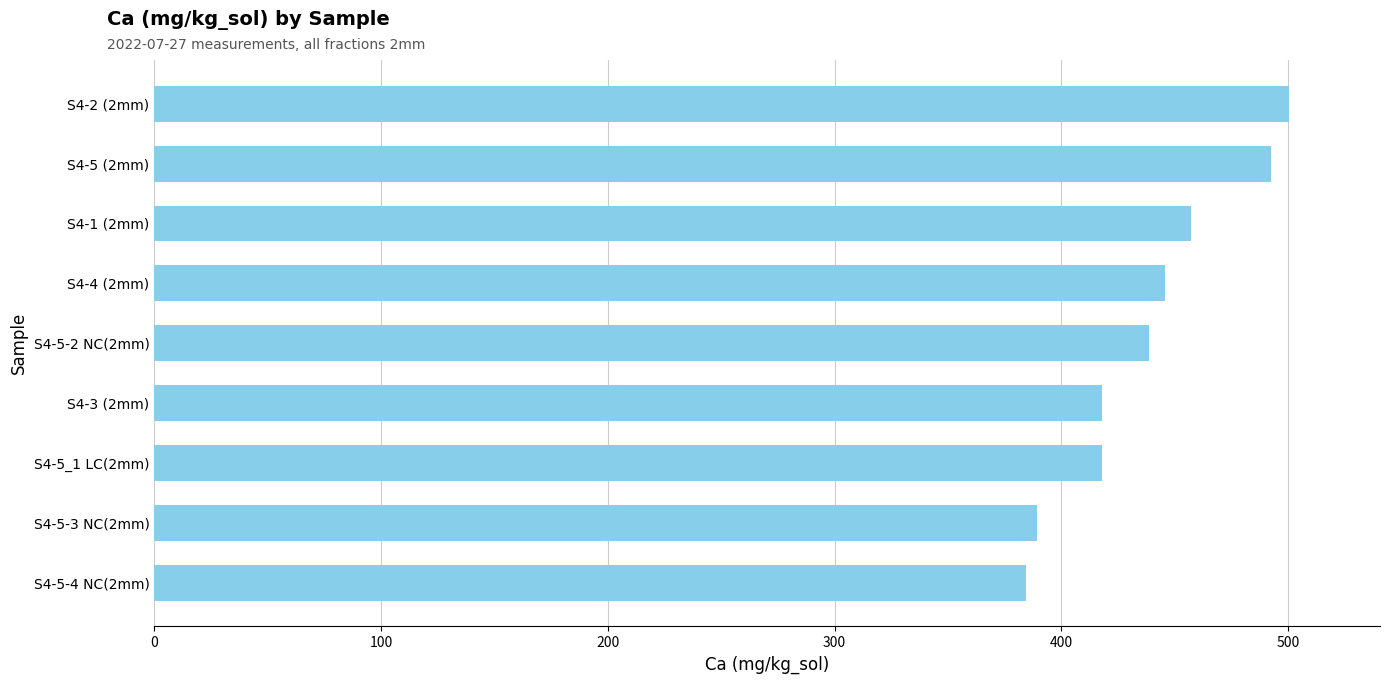

What is the greatest value displayed?

500.4